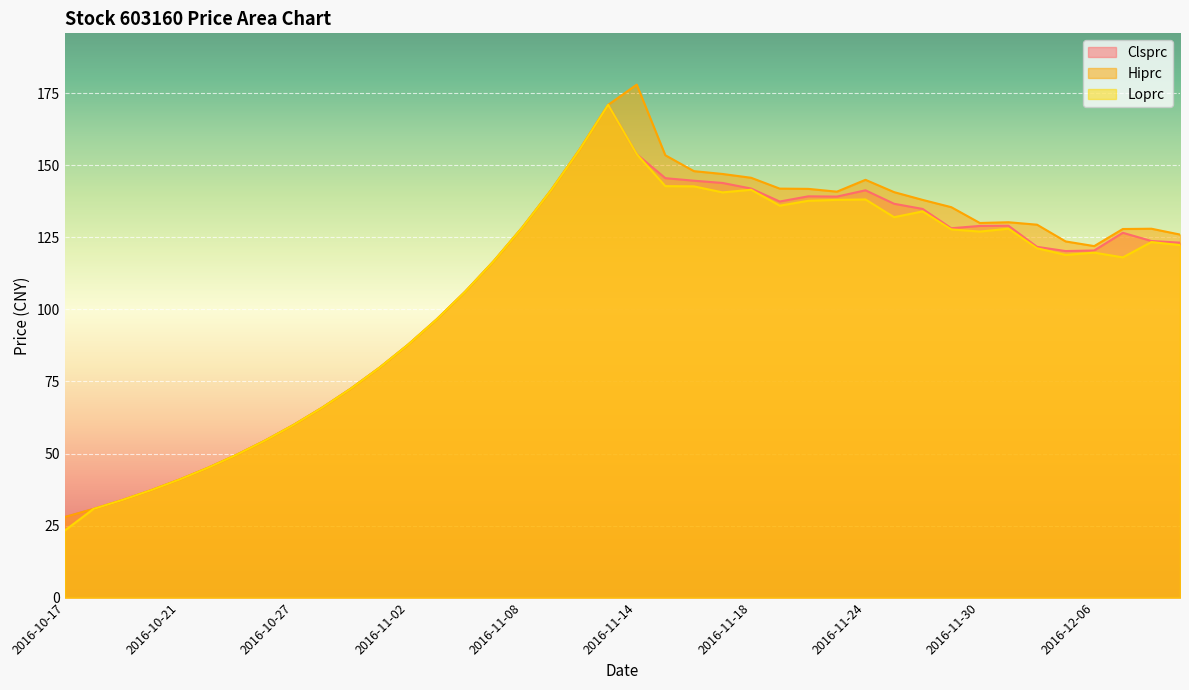

True or false: Hiprc has more than 2 interior local peaks.

True